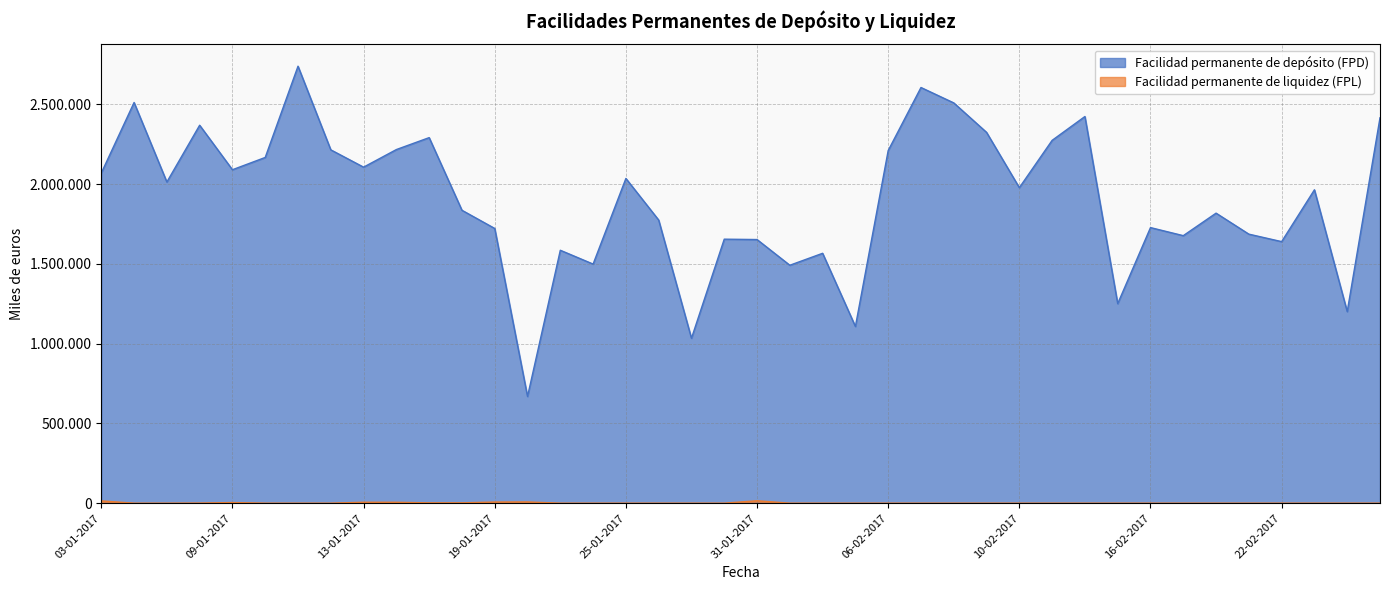

Is the value of Facilidad permanente de depósito (FPD) at 25-01-2017 greater than the value of Facilidad permanente de liquidez (FPL) at 06-01-2017?

Yes